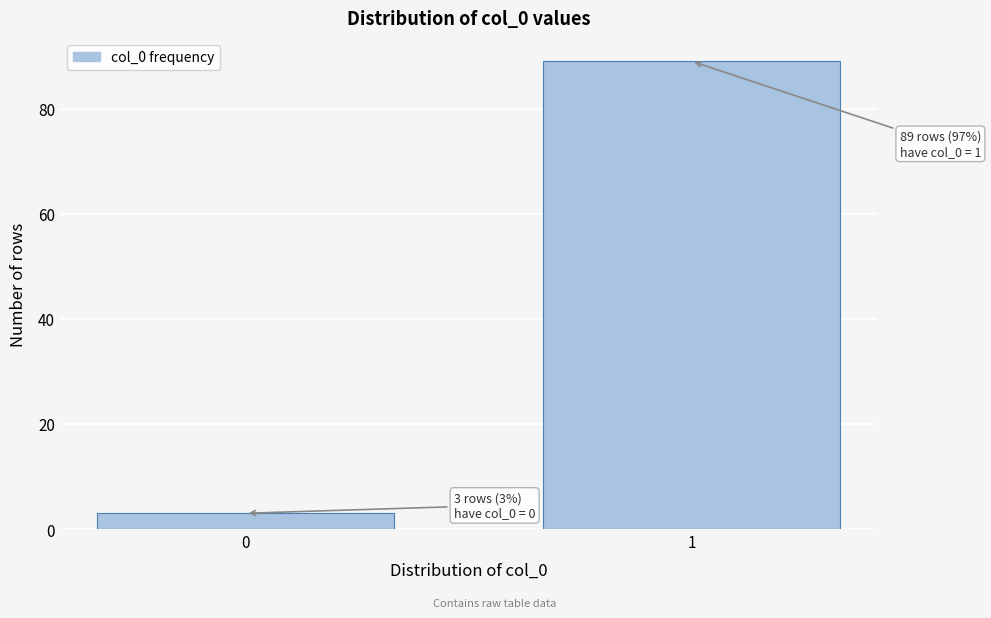

Reading left to right, what are all the values shown in this chart?

0=3	1=89